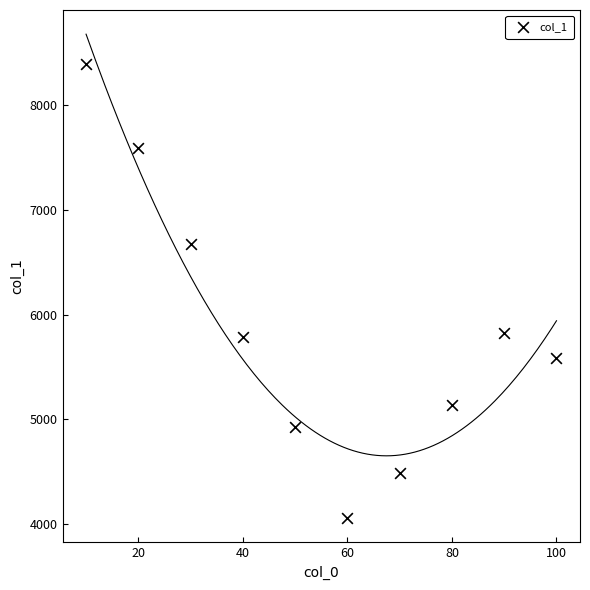

What is the average X value?

55